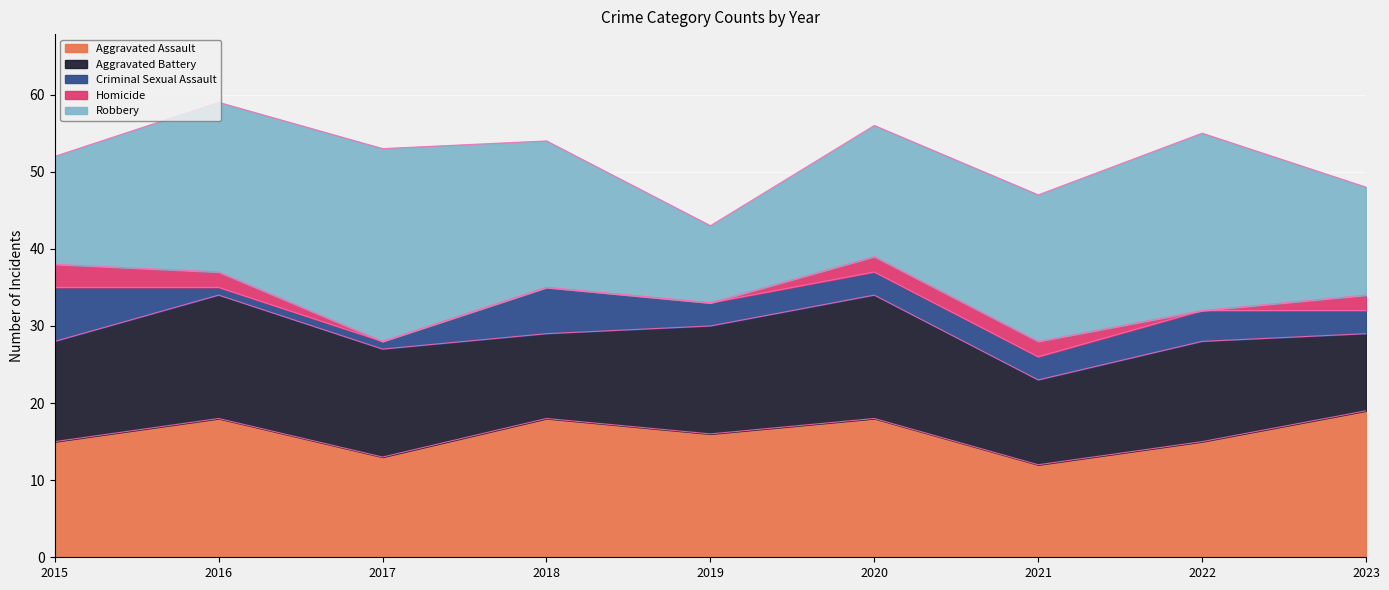

Which has a higher value, 2016 or 2022?

2016